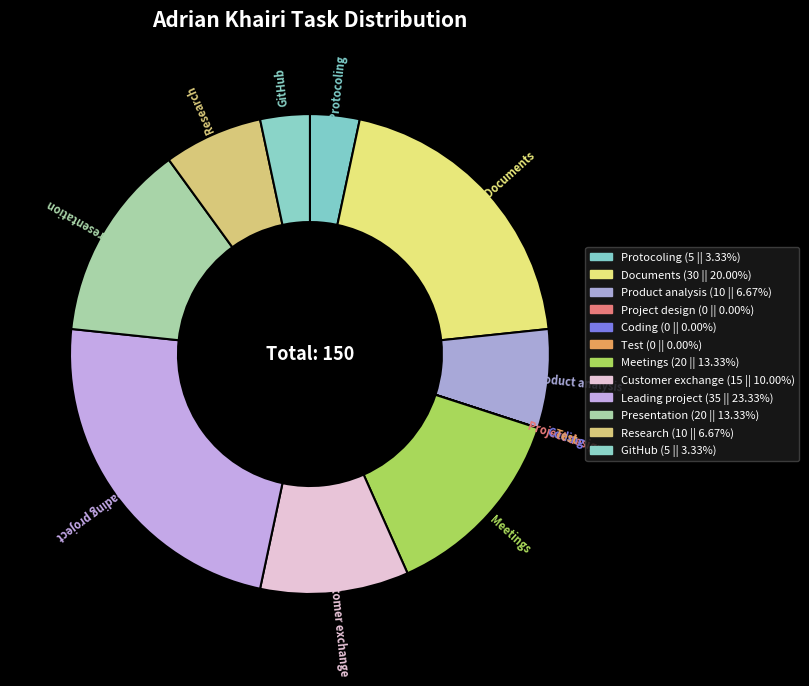

Is it true that Coding is 0% of the pie?

True